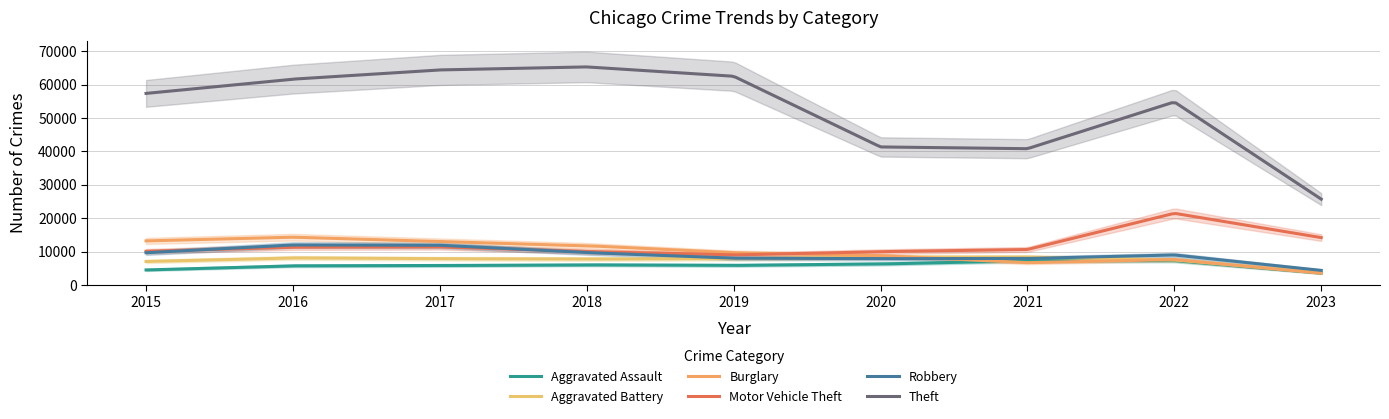

Which series has the largest total across all categories?

Theft